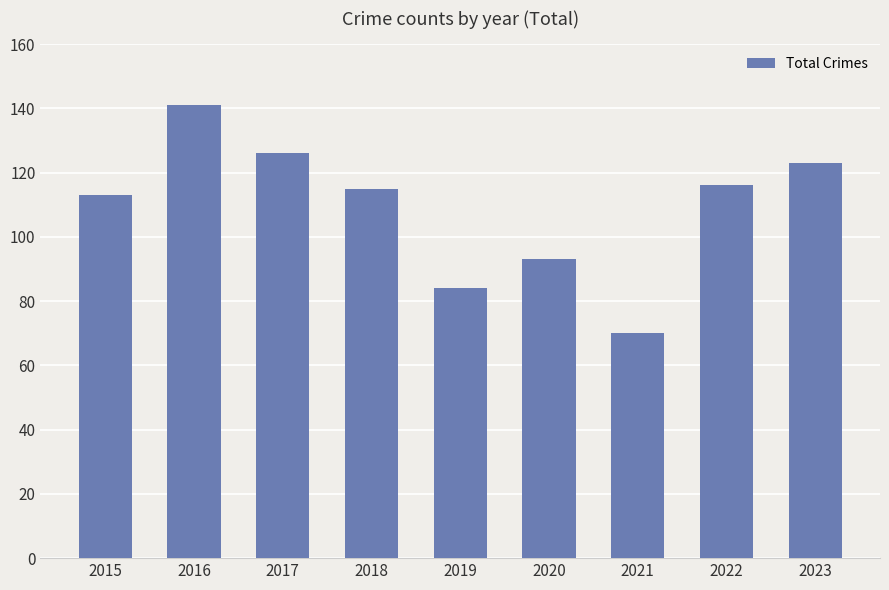

Reading right to left, list all the values displayed in this chart.

2023=123	2022=116	2021=70	2020=93	2019=84	2018=115	2017=126	2016=141	2015=113